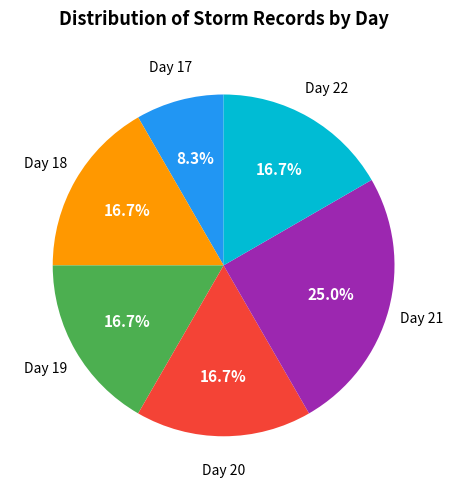

Is there a majority slice in this chart?

No